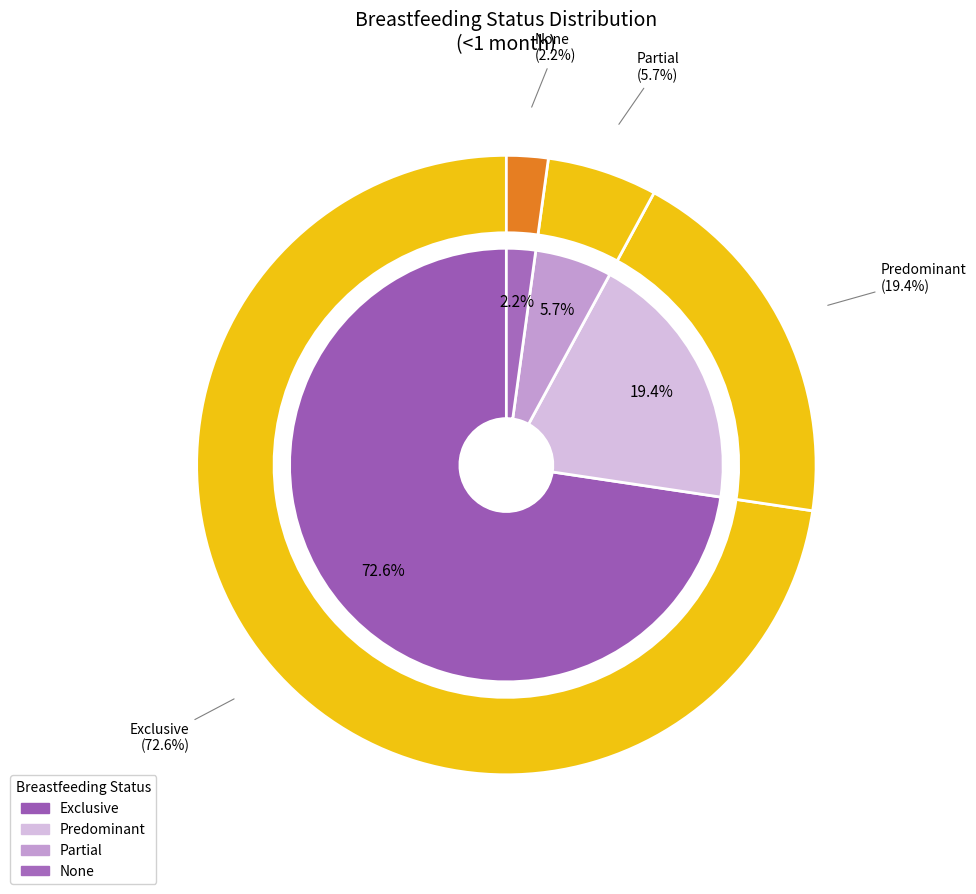

What is the smallest slice in the pie chart?

None